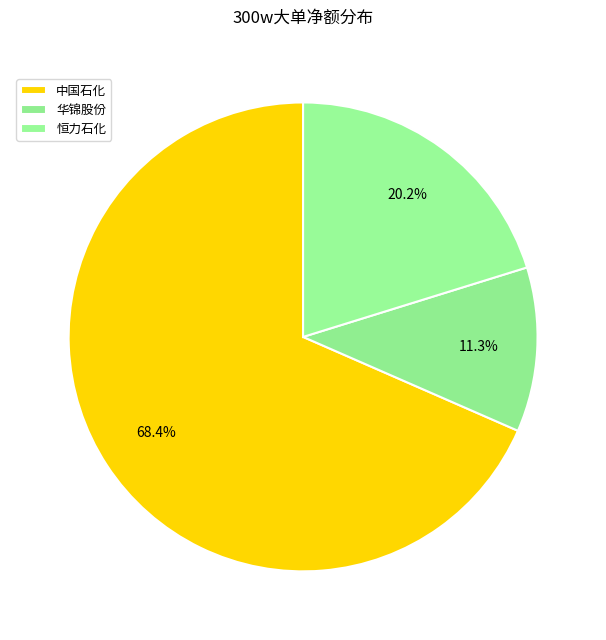

True or false: 恒力石化 accounts for 20% of the total.

True